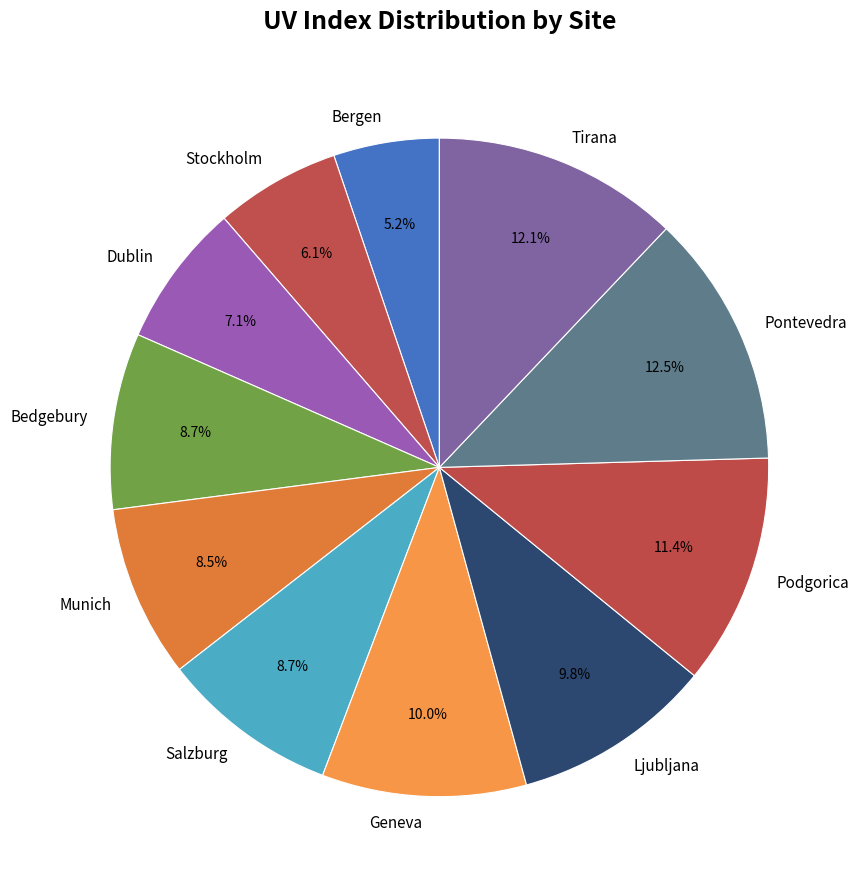

Count the number of slices in the pie.

11